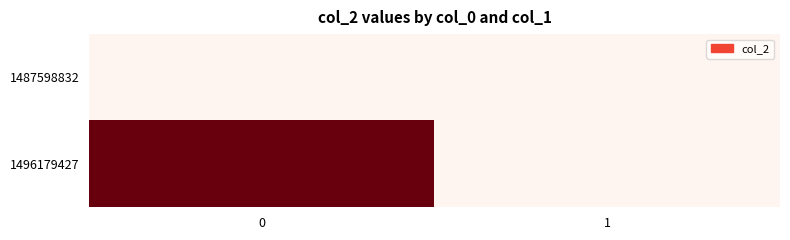

Rank the series at 0 from lowest to highest value.

1487598832, 1496179427